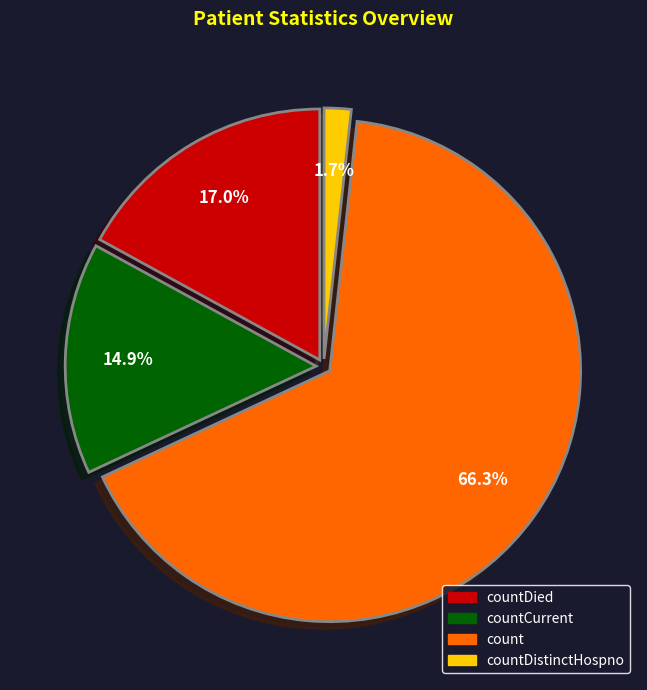

Is there a majority slice in this chart?

Yes